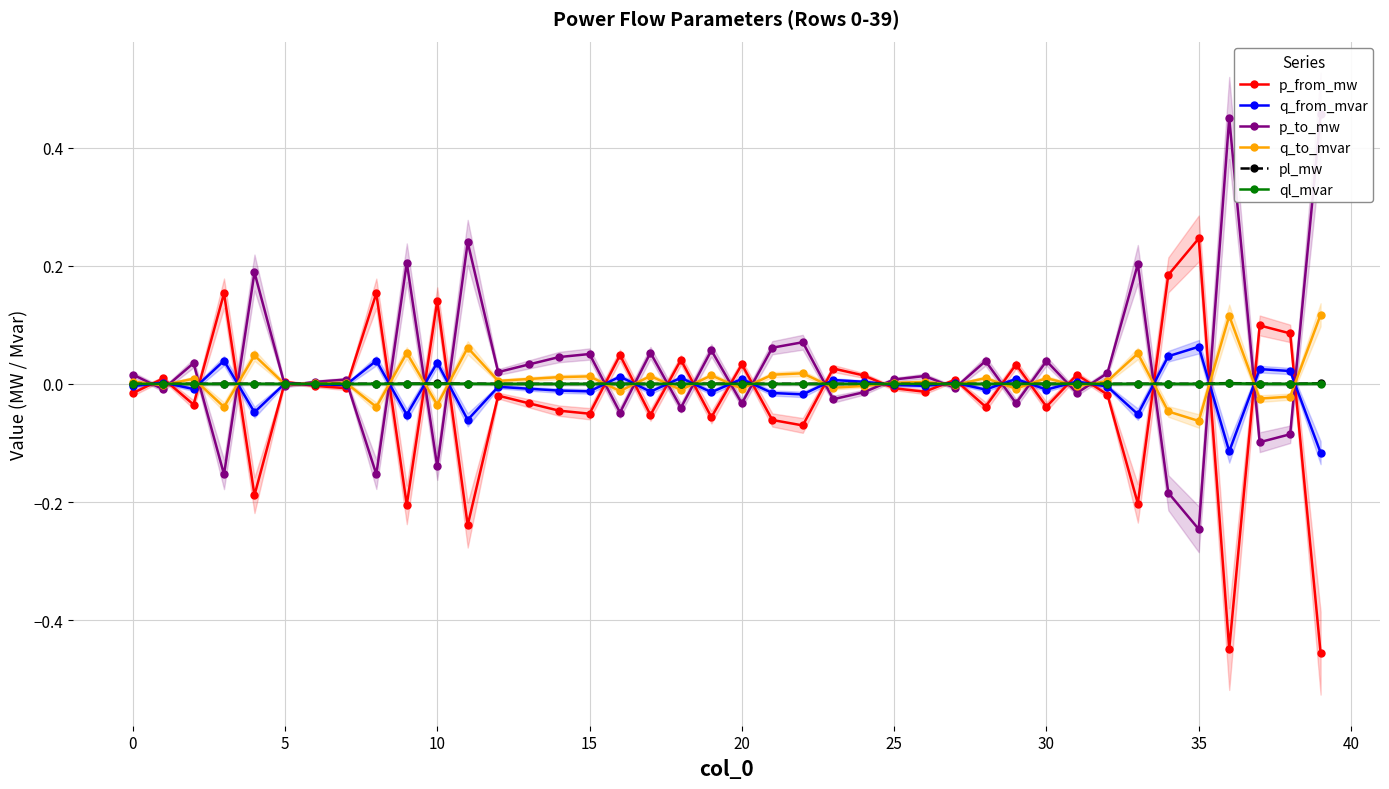

At which label does q_from_mvar reach its peak?

35